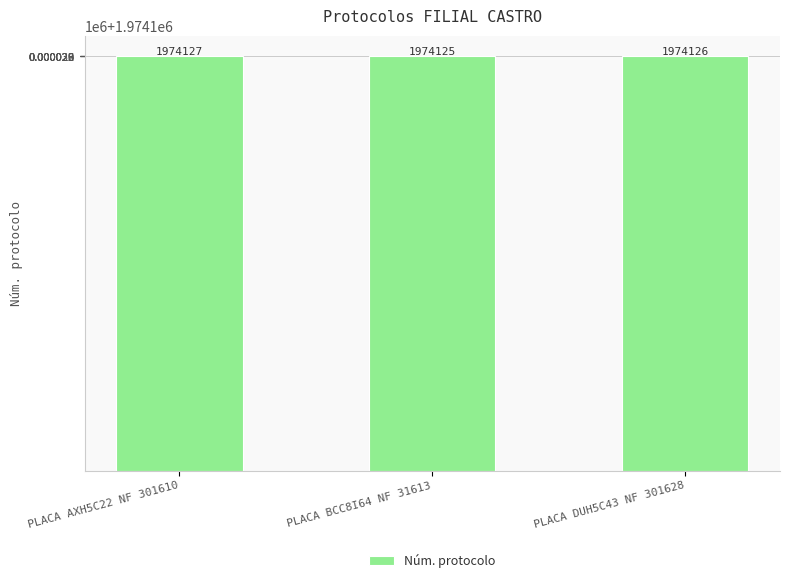

What is the sum of all values?

5922378